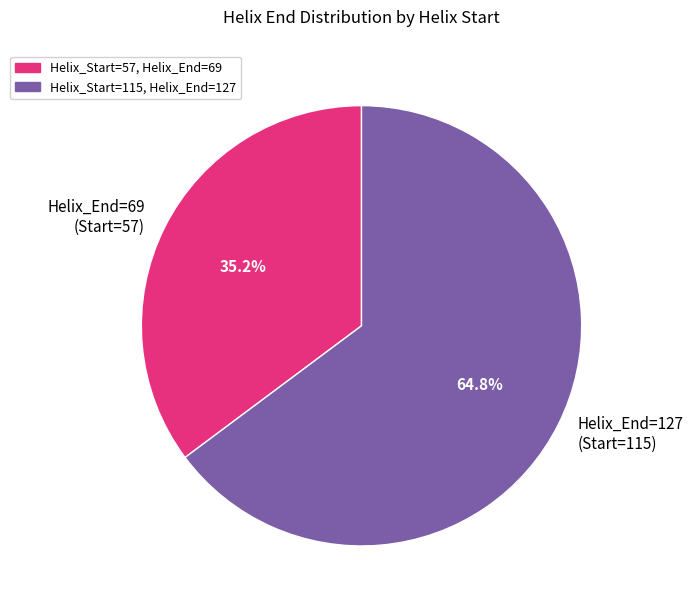

Combined, what portion of the pie is Helix_End=69 (Start=57) and Helix_End=127 (Start=115)?

100.0%